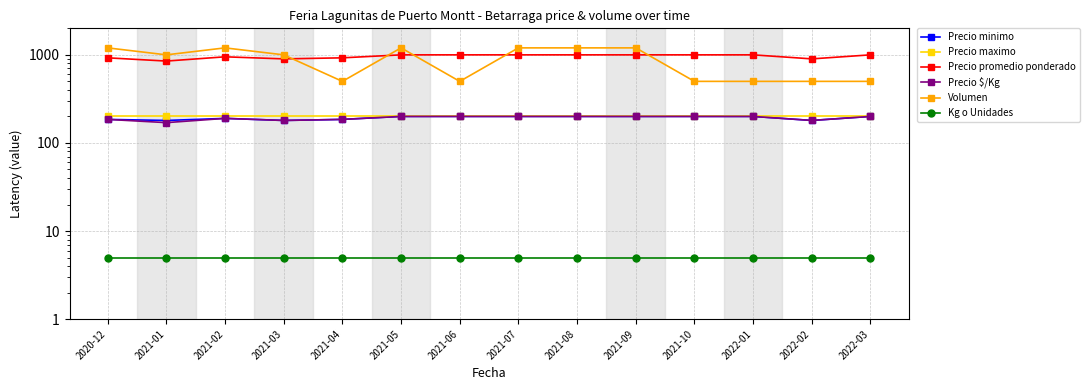

What is the label of the 5th point from the left?

2021-04